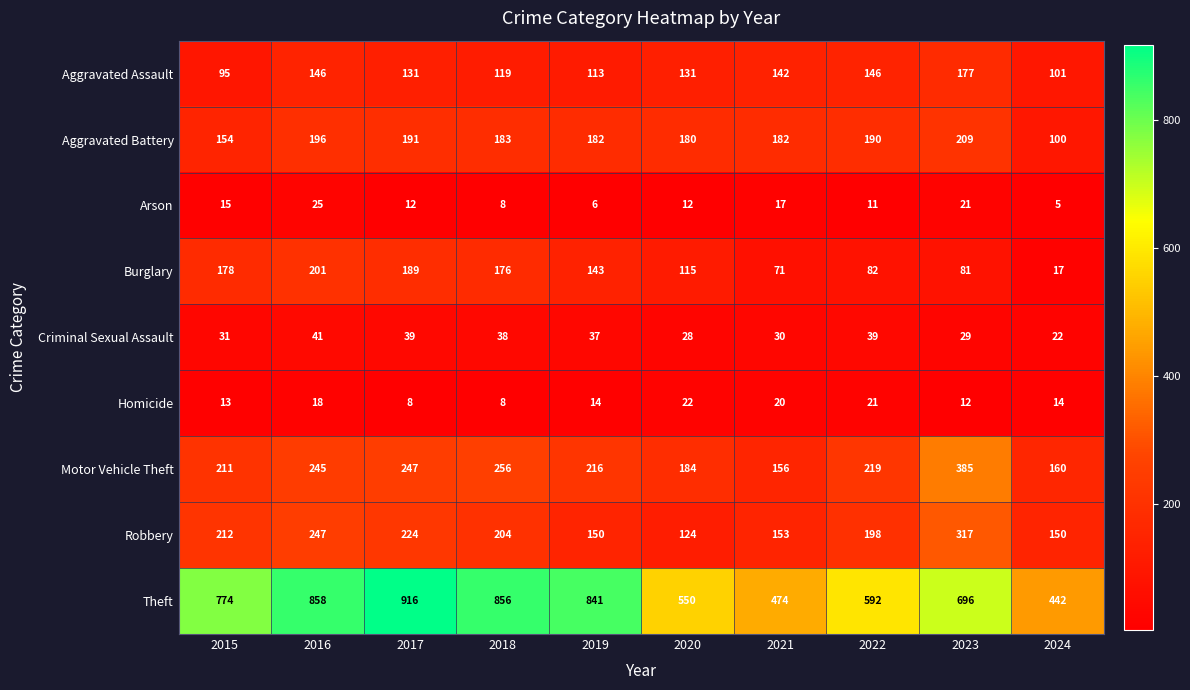

What is the sum of all Aggravated Assault values?

1301